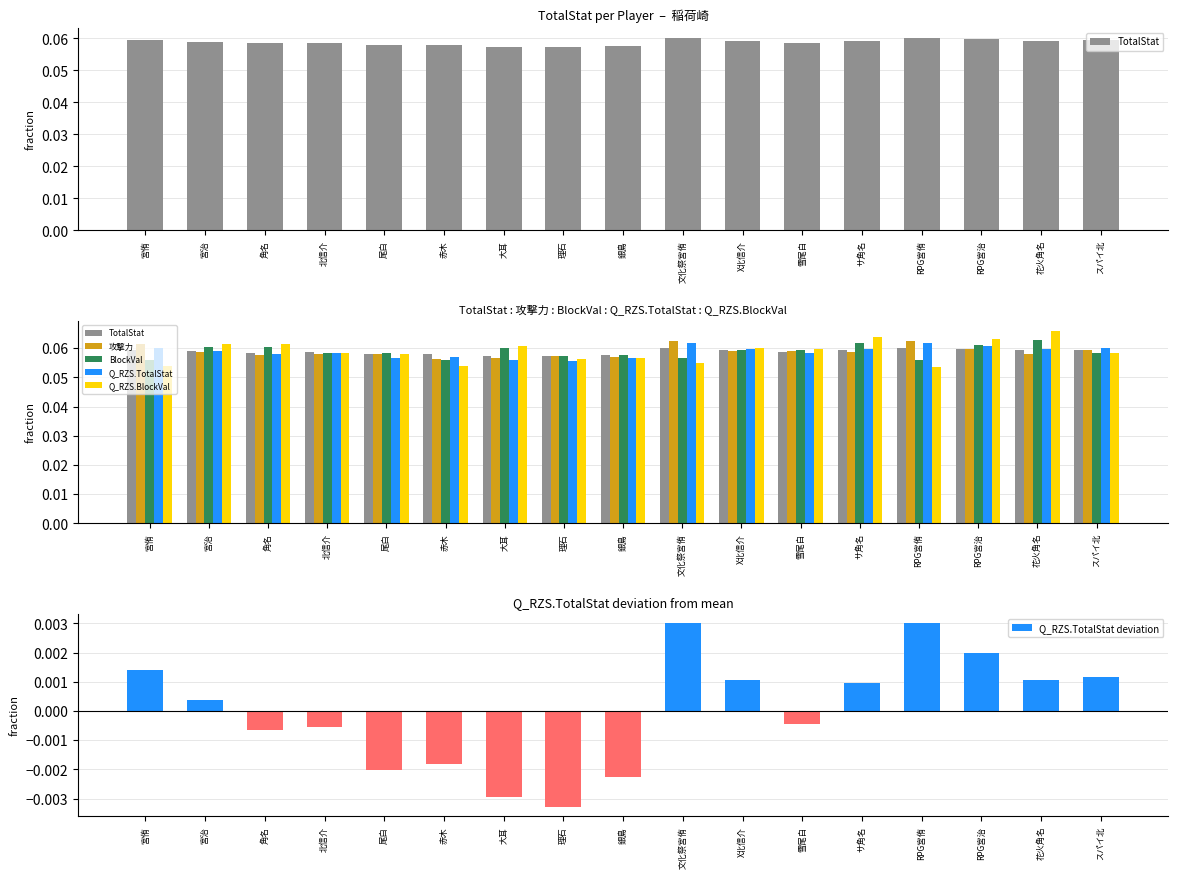

How many groups of bars are there?

17